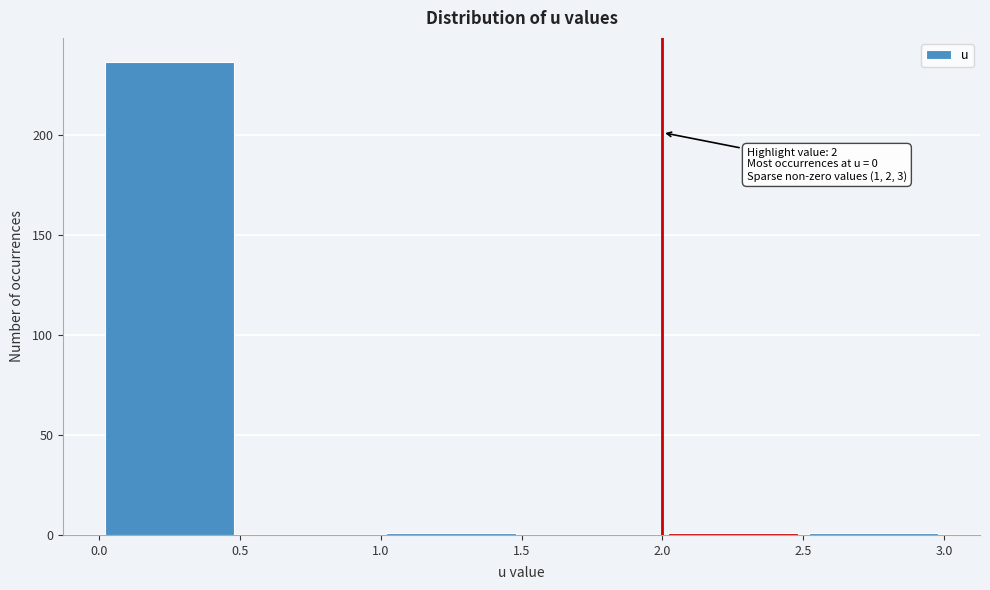

Which range on the x-axis has the tallest bar?

0.0 to 0.5